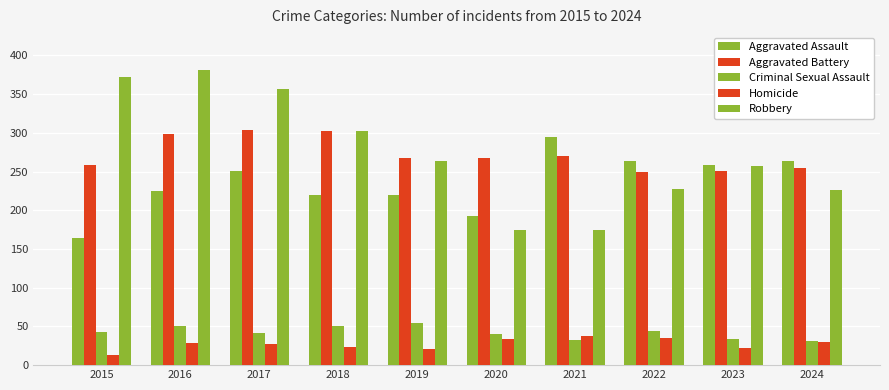

What is the value of the Aggravated Battery bar at the 3rd from the left?

303